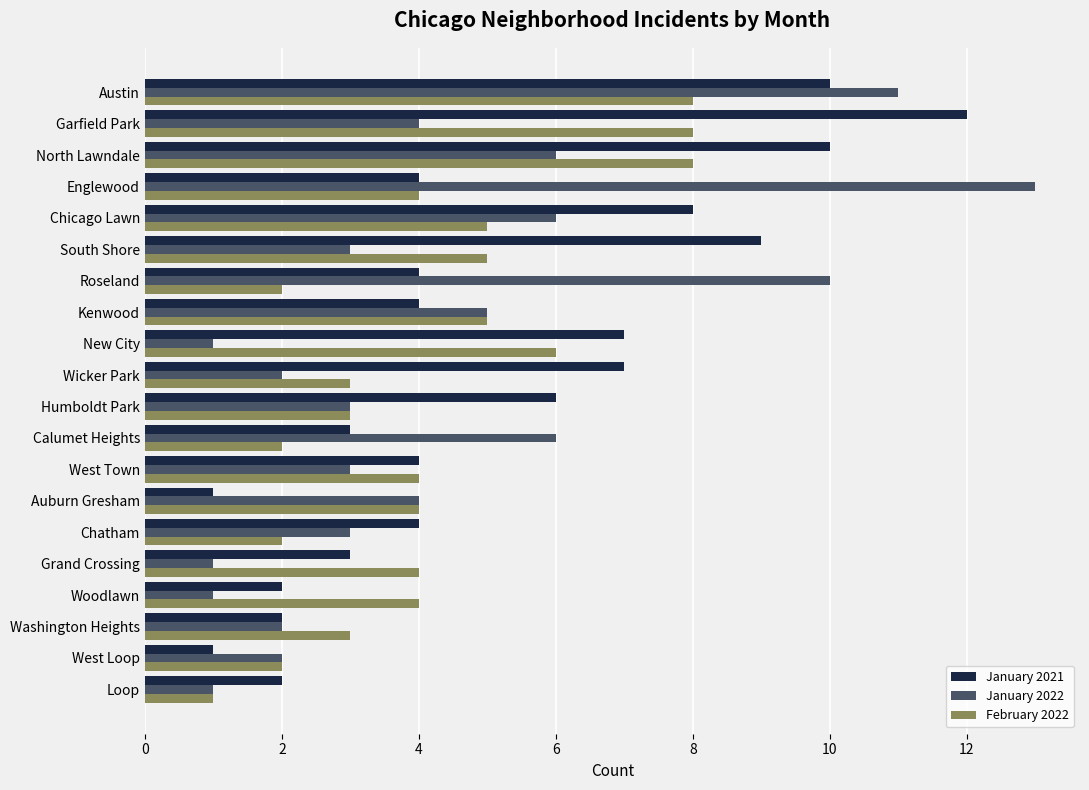

What is the total value across all series at Washington Heights?

7